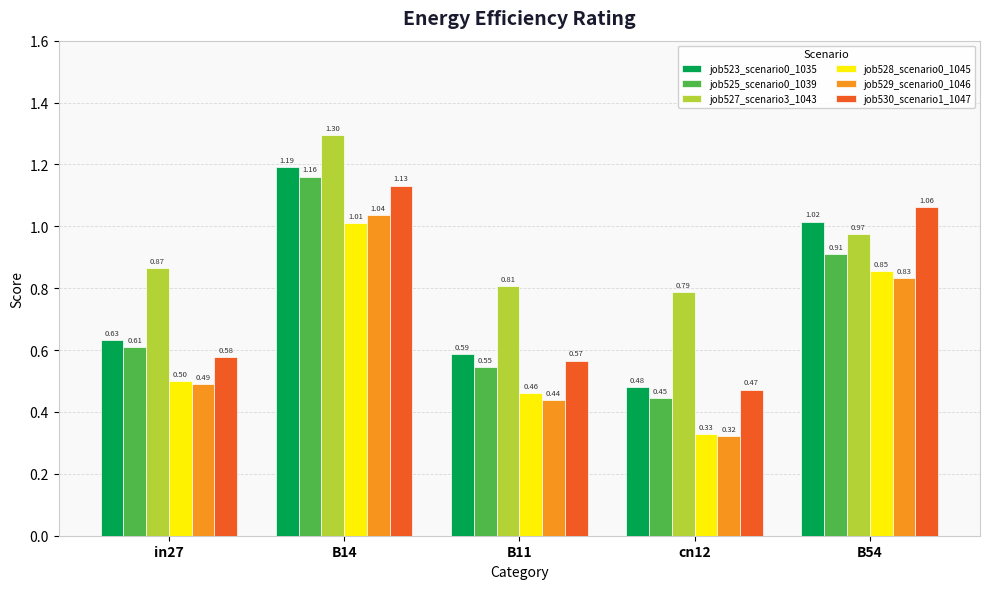

The job530_scenario1_1047 series shows 0.7 at cn12. True or false?

False